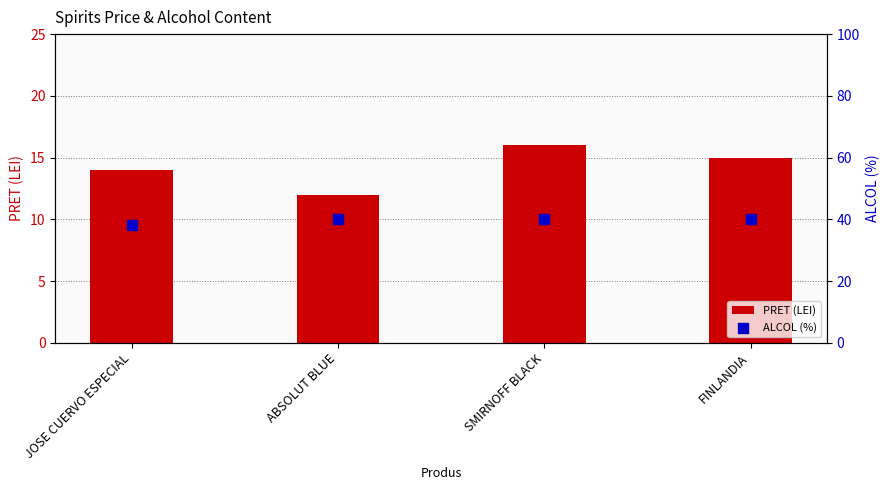

Which series has the widest spread of Y values?

PRET (LEI)